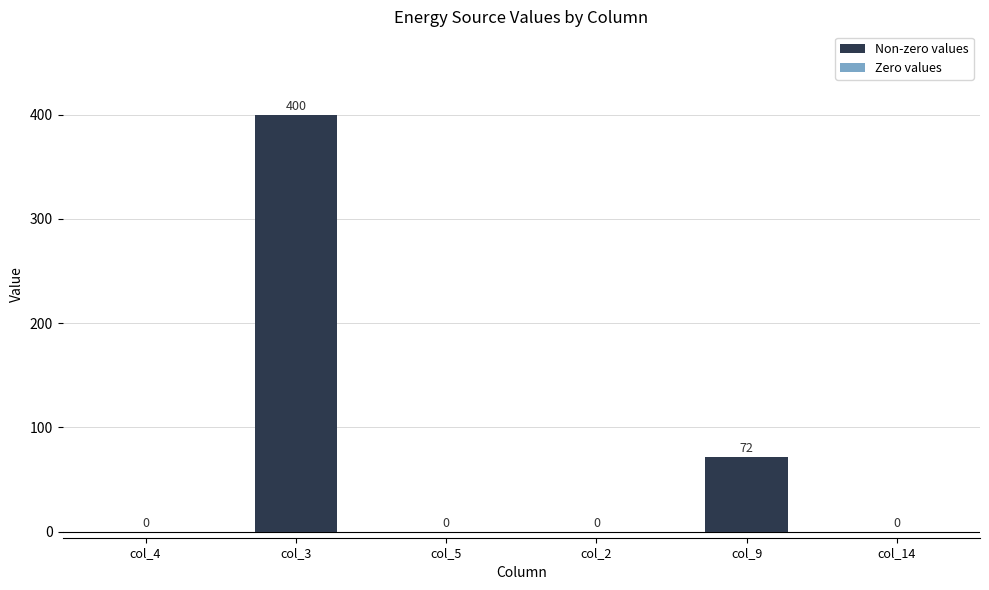

Are the bars horizontal?

No